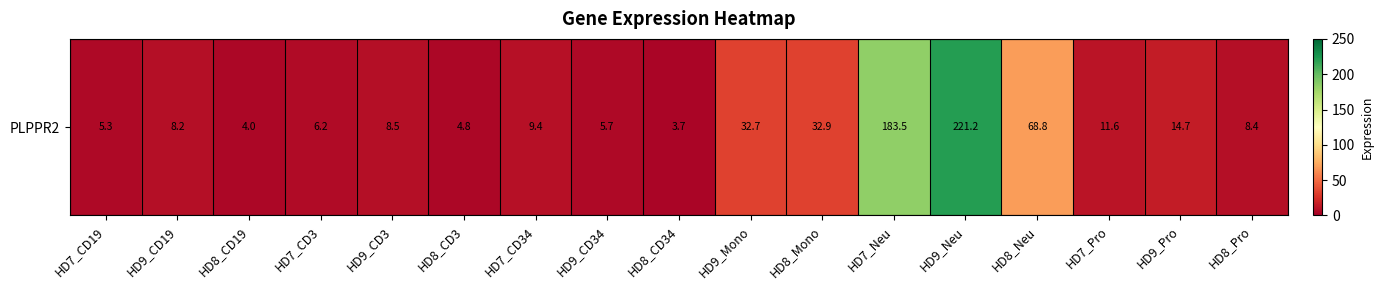

At which label does the data first exceed 8?

HD9_CD19